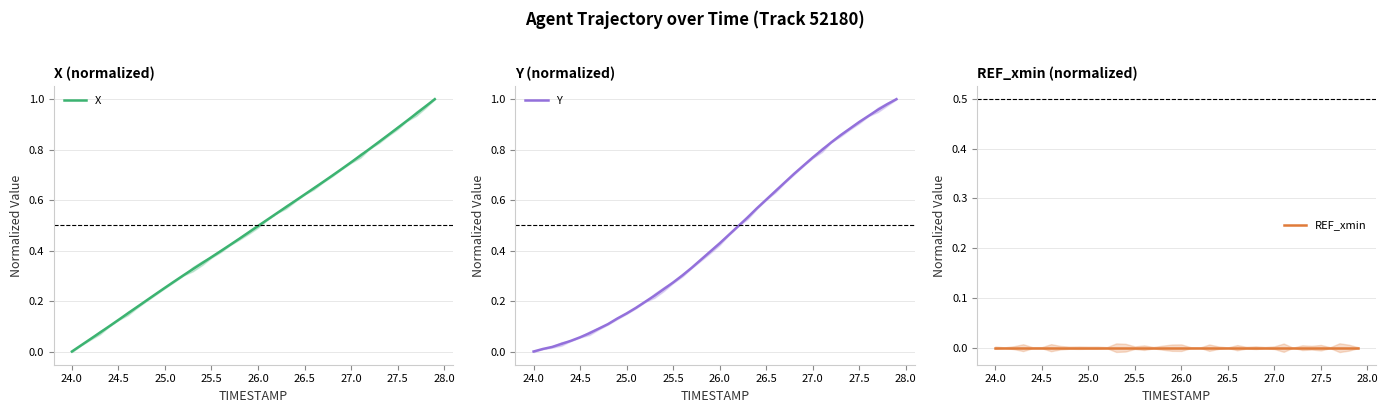

At which label does X reach its minimum?

24.0